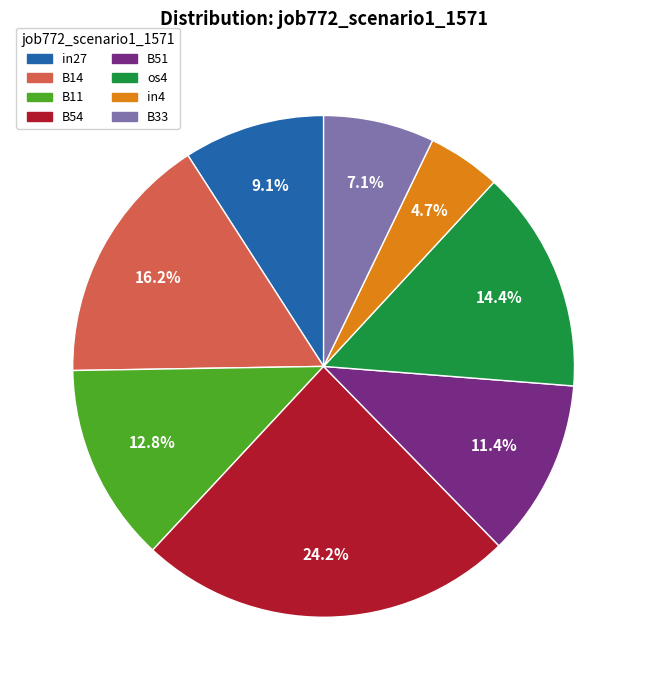

Does any single category account for the majority?

No